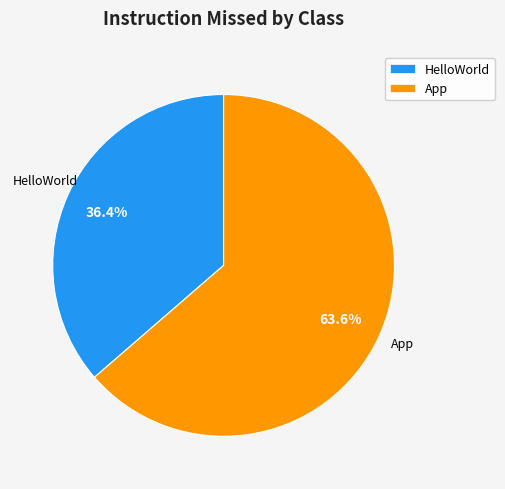

Which category has the smallest portion of the pie?

HelloWorld